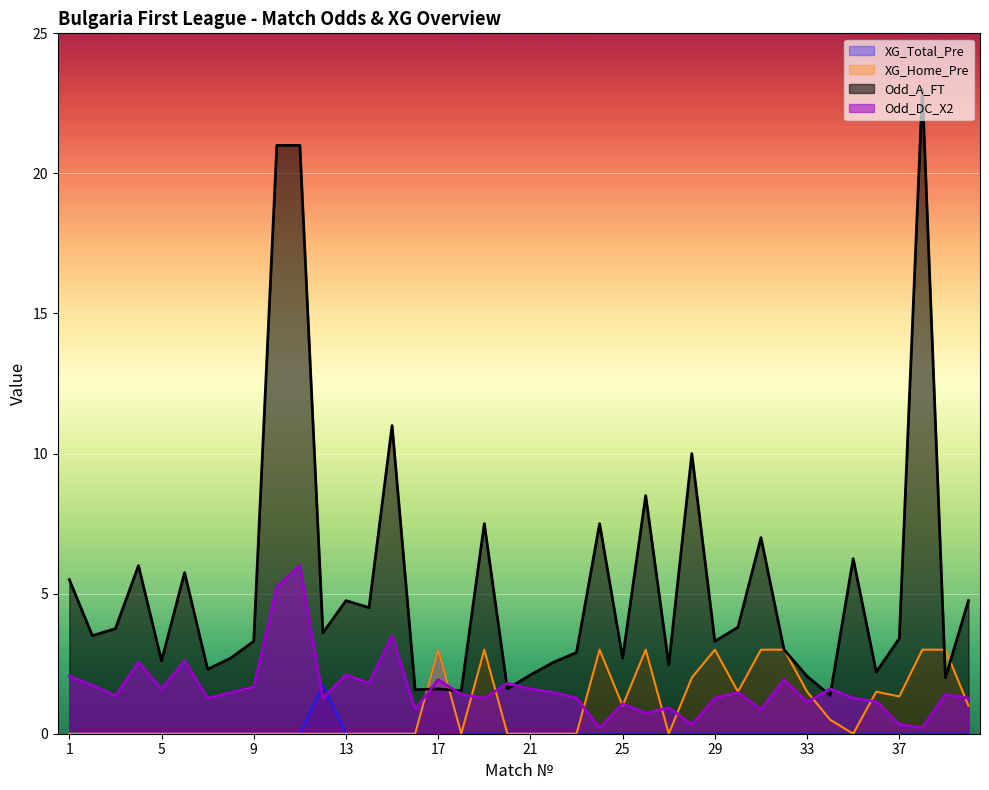

Count the number of categories in the chart.

40